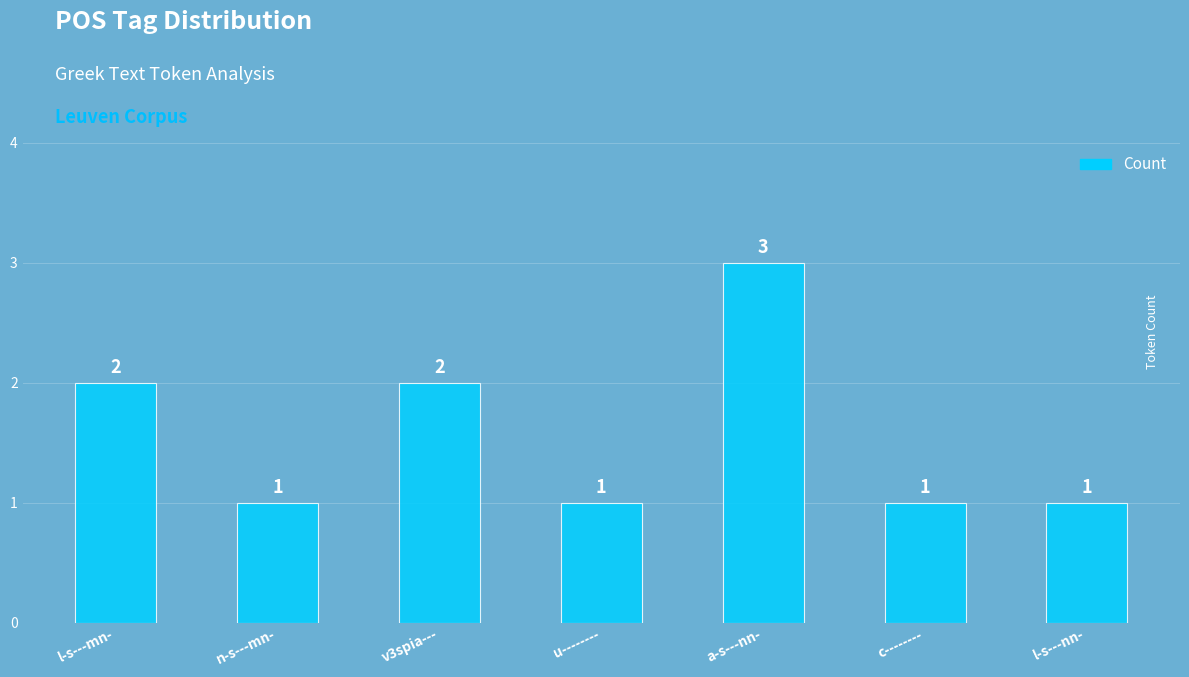

How many data points are above 1?

3